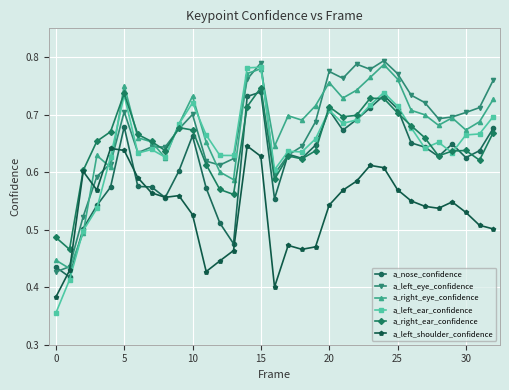

What is the difference between the maximum and minimum values in the a_right_ear_confidence series?

0.3